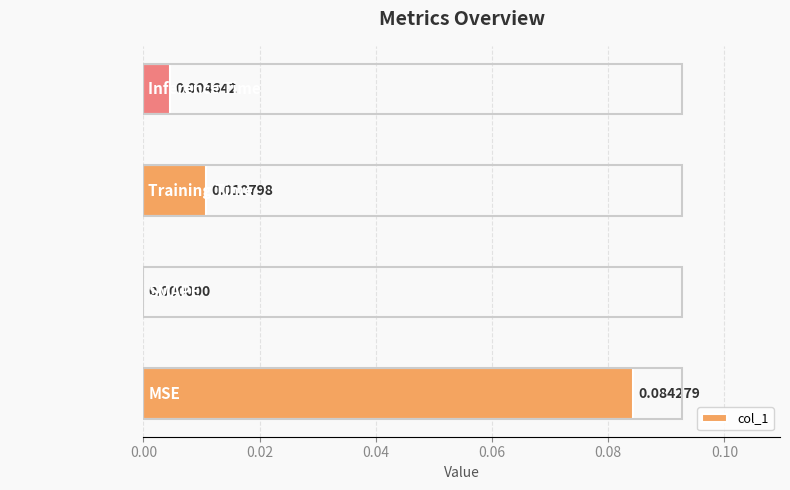

At which label is the value closest to 0?

SMAPE